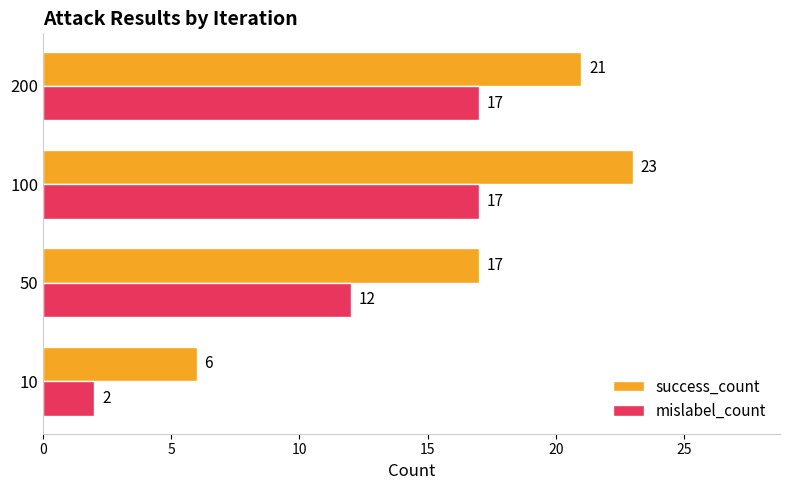

Count the number of categories in the chart.

4